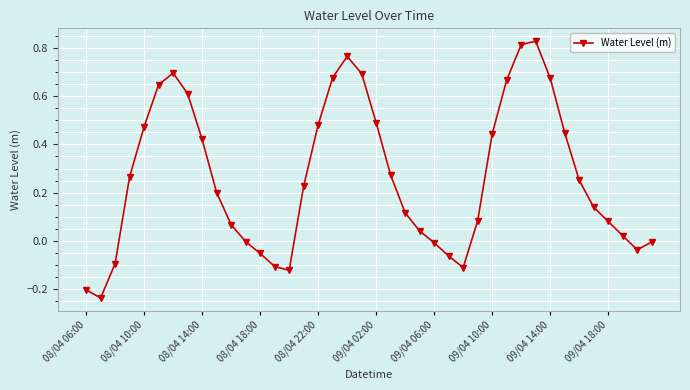

How many points are higher than both their immediate neighbors (excluding endpoints)?

3